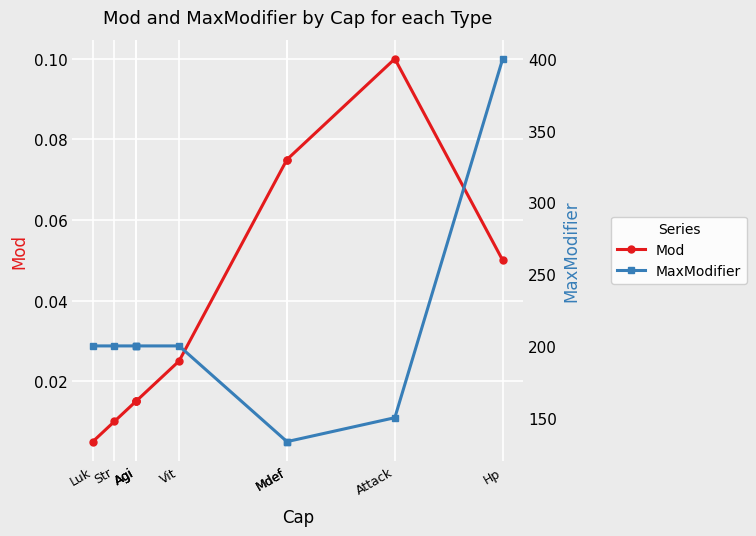

Between Luk and Mdef, which series saw the biggest shift?

MaxModifier